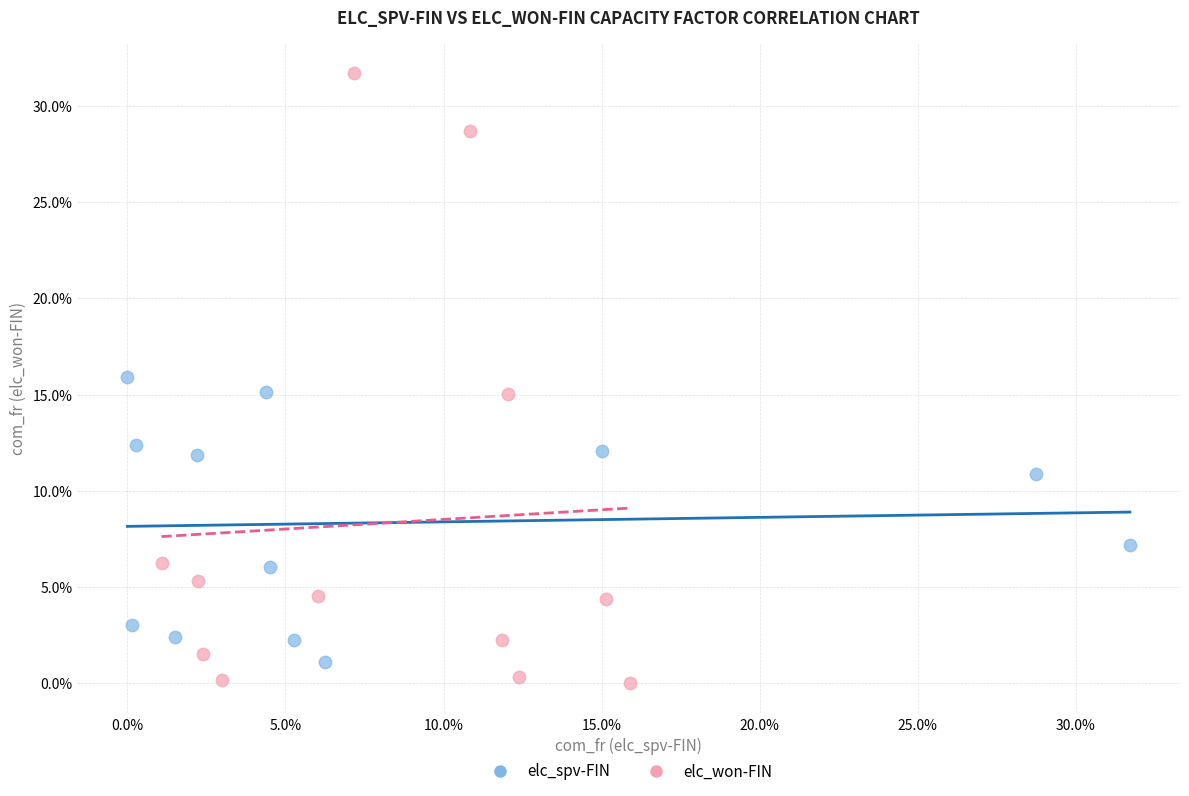

Which series reaches the maximum Y coordinate?

elc_won-FIN